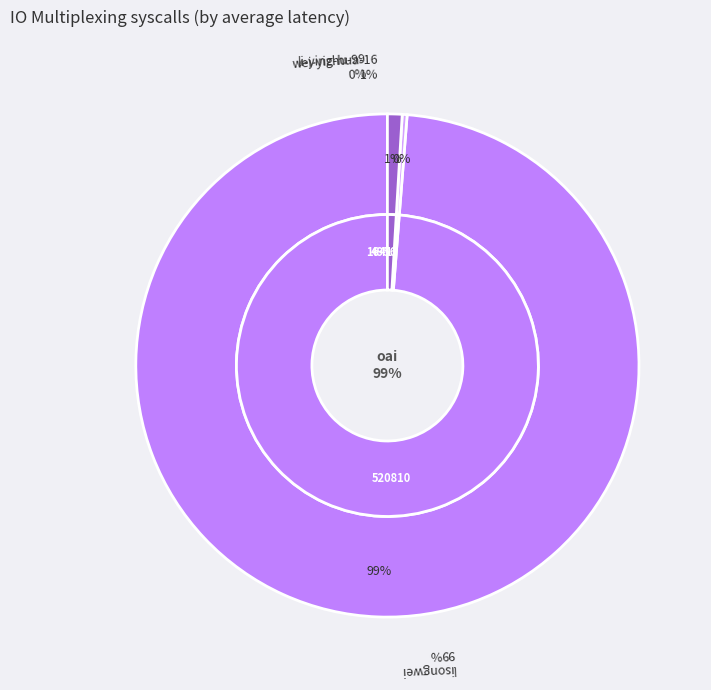

To the nearest percent, what is the combined percentage of lisongwei and wei-yizhu-99?

99%